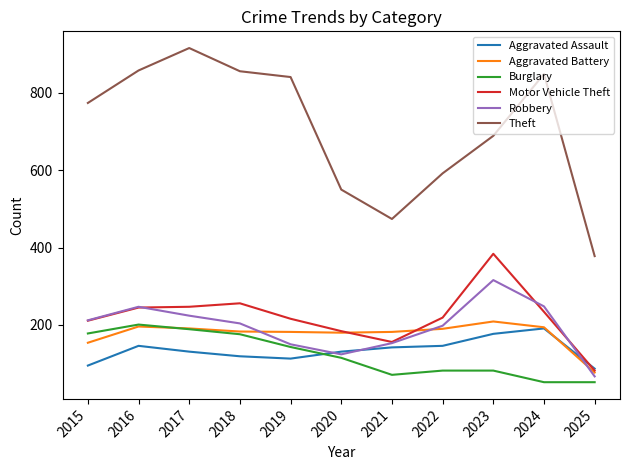

What is the minimum value shown in the chart?

52